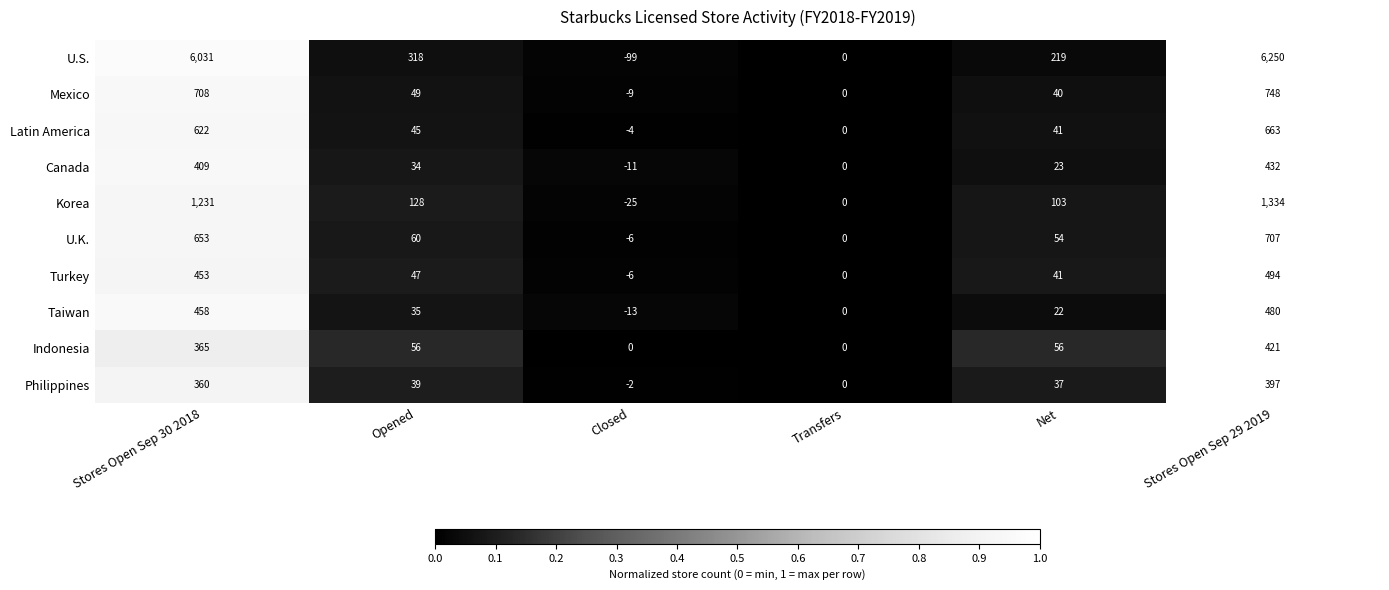

At which label does Mexico first exceed 49?

Stores Open Sep 30 2018